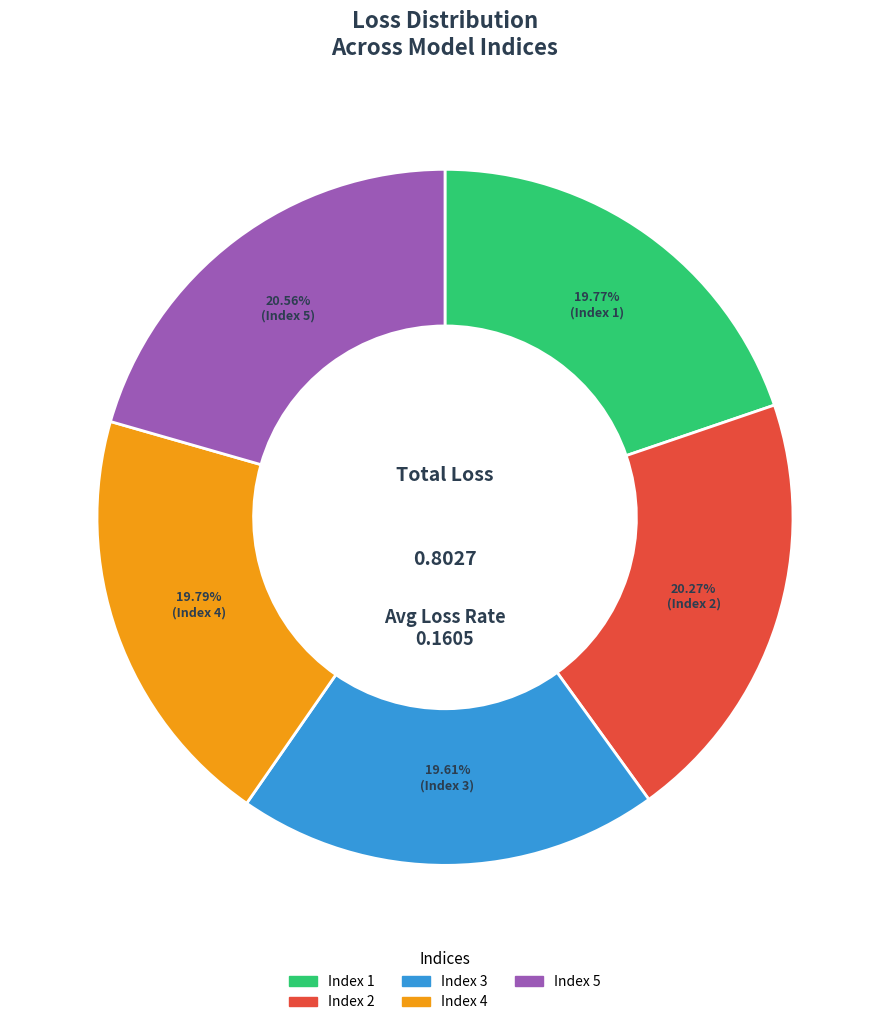

Between Index 5 and Index 4, which is larger?

Index 5